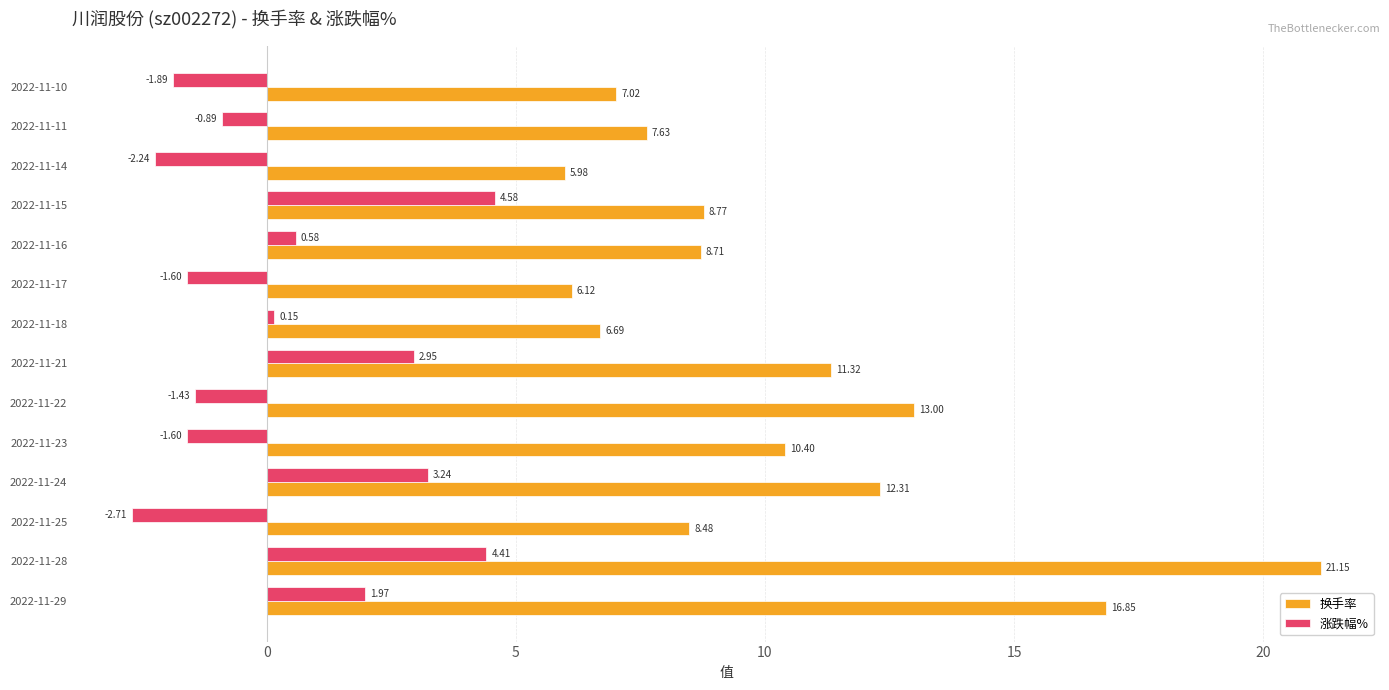

Which series has the widest spread of values?

换手率